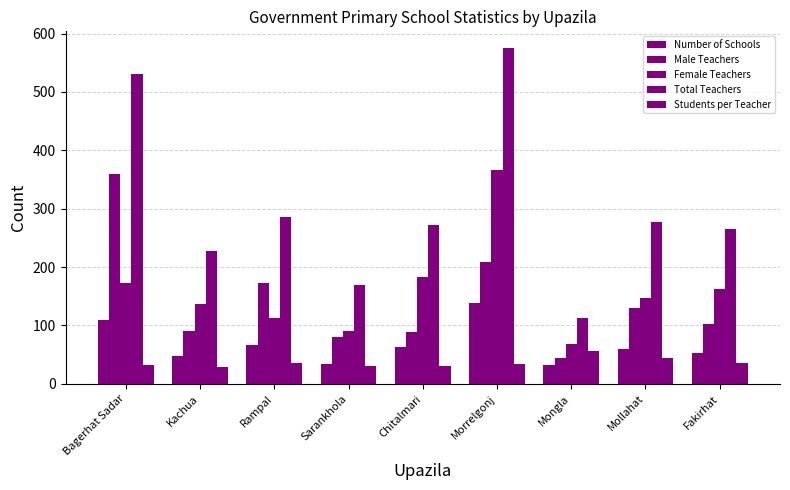

What value does the Number of Schools series have at Bagerhat Sadar?

109